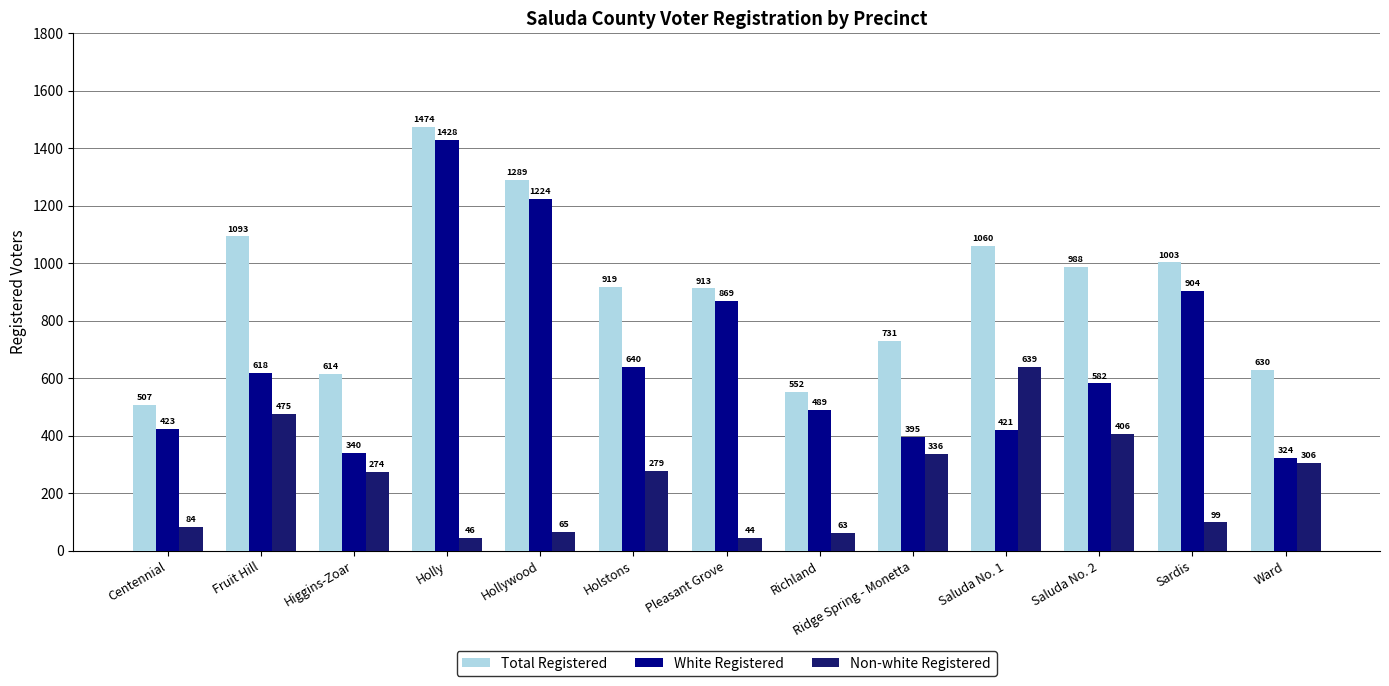

What is the approximate value of Total Registered at Saluda No. 2?

988